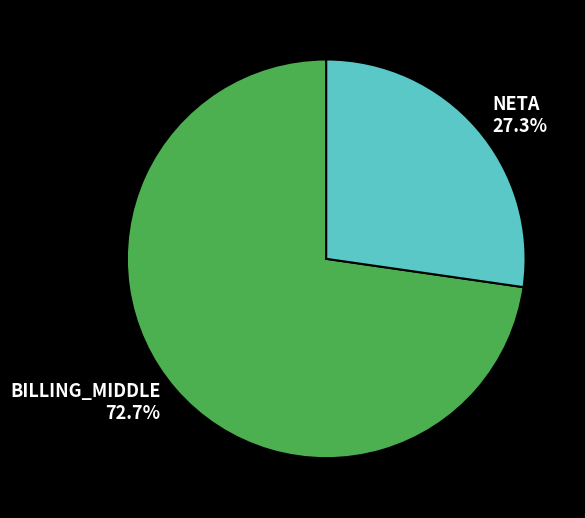

What is the largest slice in the pie chart?

BILLING_MIDDLE